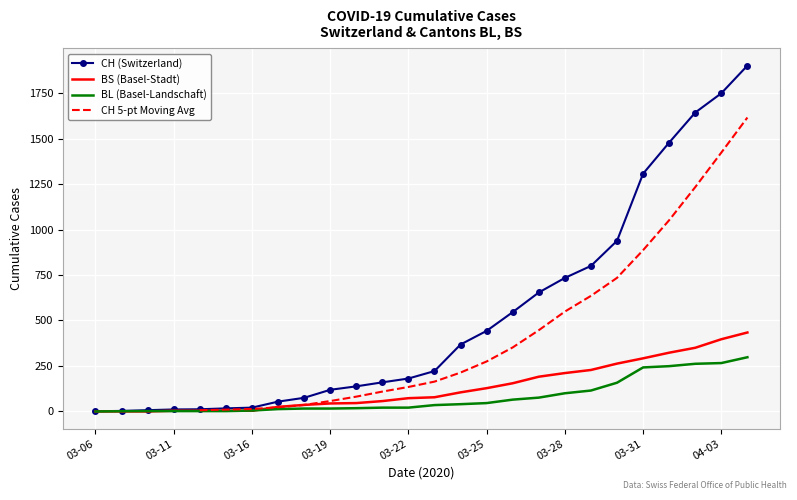

Is it true that BS equals 574 at 2020-04-04?

False